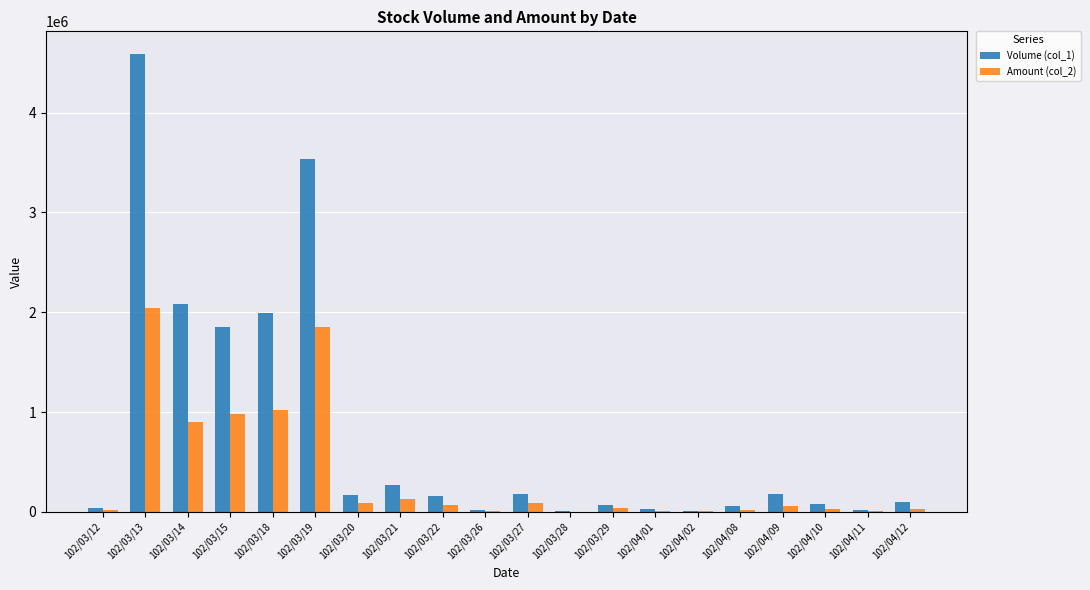

Which category has the highest value across all series?

102/03/13